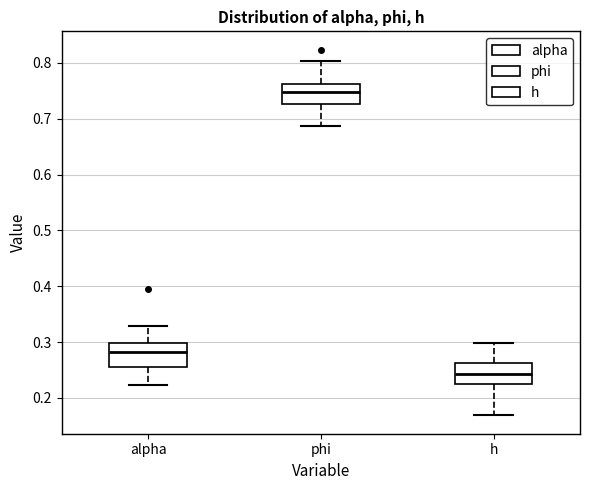

Where does the lower whisker of the box for alpha end on the y-axis? The values are not printed on the chart, so give them approximately, as read against the axis.

0.22